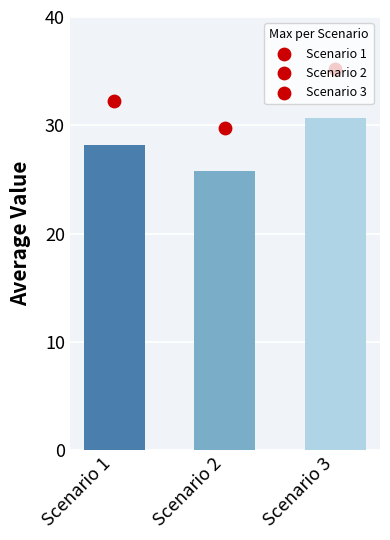

Which series reaches the minimum Y coordinate?

Scenario 2